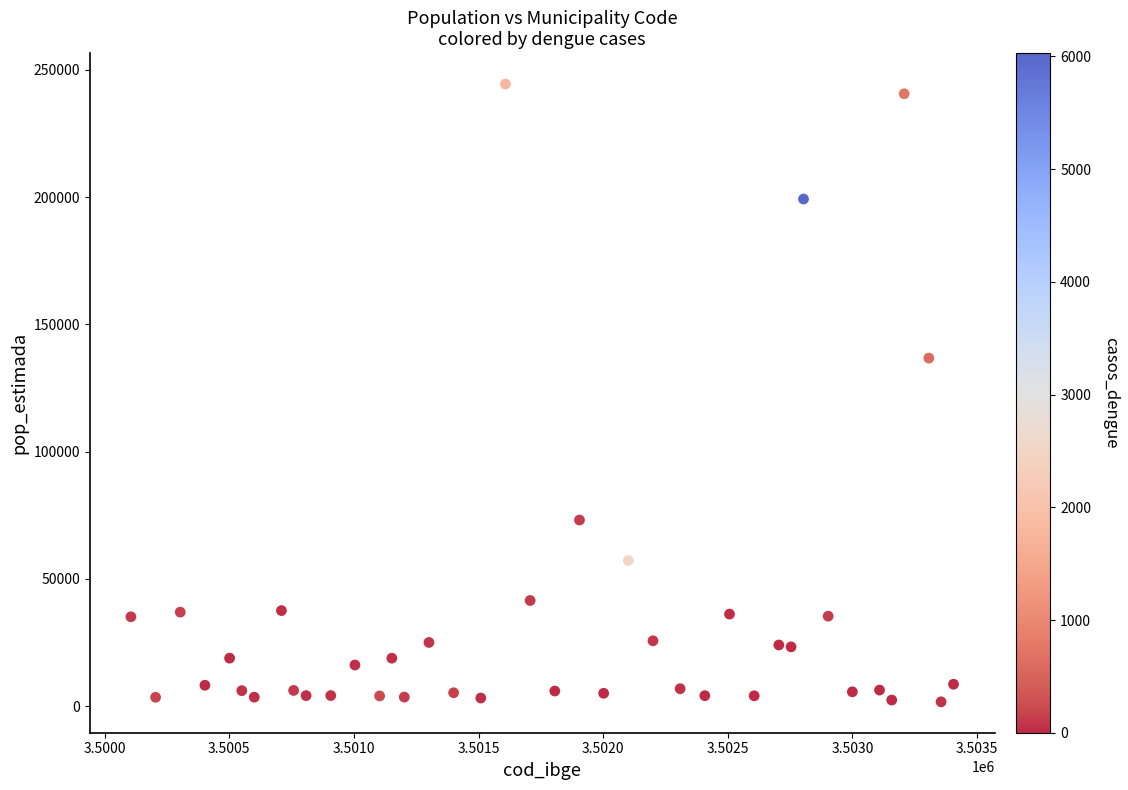

What is the range of X values (max minus min)?

3301